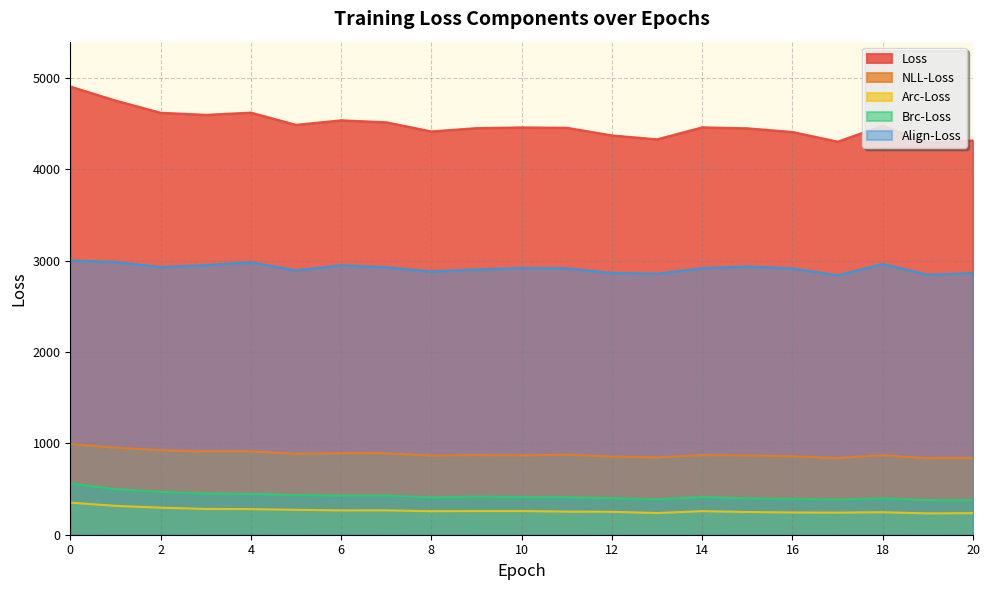

What are all the series names shown in the legend?

Loss, NLL-Loss, Arc-Loss, Brc-Loss, Align-Loss